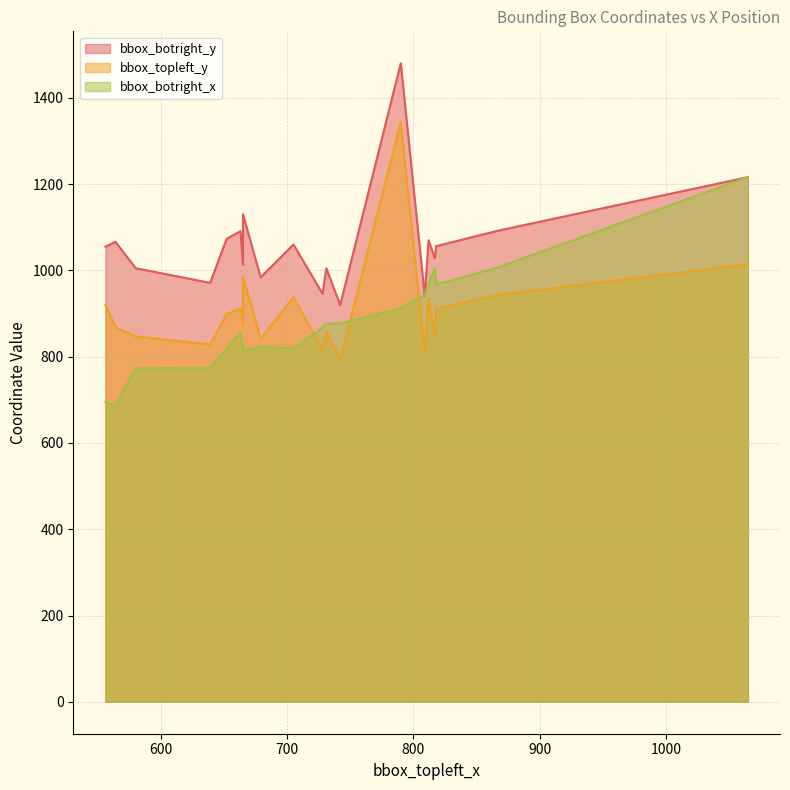

Reading left to right, what are all the values shown in this chart?

bbox_botright_y: 679=984	867=1092	663=1091	639=971	728=946	817=1028	731=1005	818=1056	652=1073	1065=1216	790=1480	556=1055	665=1130	564=1066	812=1070	809=941	580=1005	742=920	665=1013	705=1060
bbox_topleft_y: 679=842	867=943	663=912	639=828	728=817	817=846	731=860	818=911	652=898	1065=1014	790=1344	556=920	665=985	564=868	812=934	809=805	580=847	742=793	665=875	705=938
bbox_botright_x: 679=823	867=1007	663=856	639=774	728=867	817=1005	731=877	818=967	652=818	1065=1216	790=912	556=695	665=814	564=686	812=969	809=943	580=773	742=877	665=820	705=819